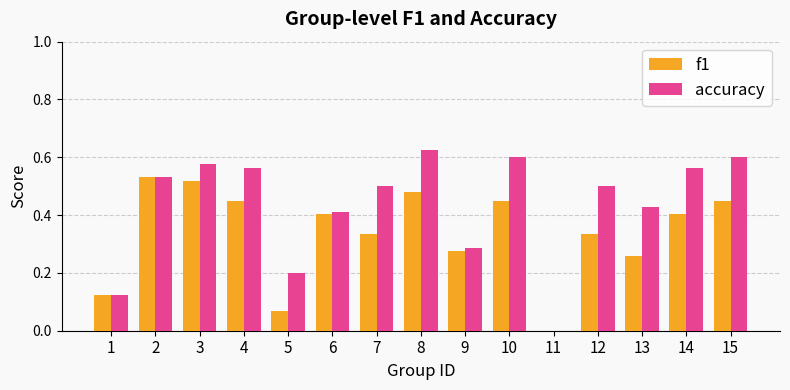

Count the accuracy values in the range 0 to 1.

15